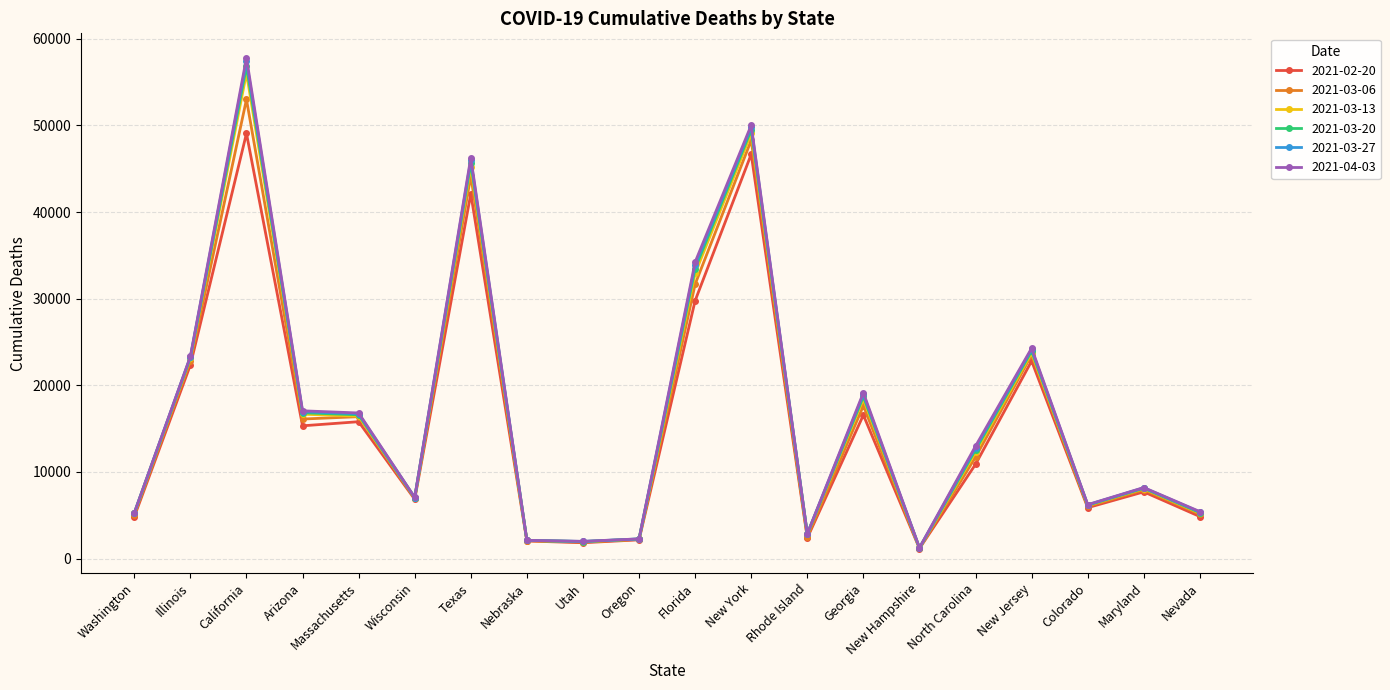

At which category is the sum across all series the highest?

California